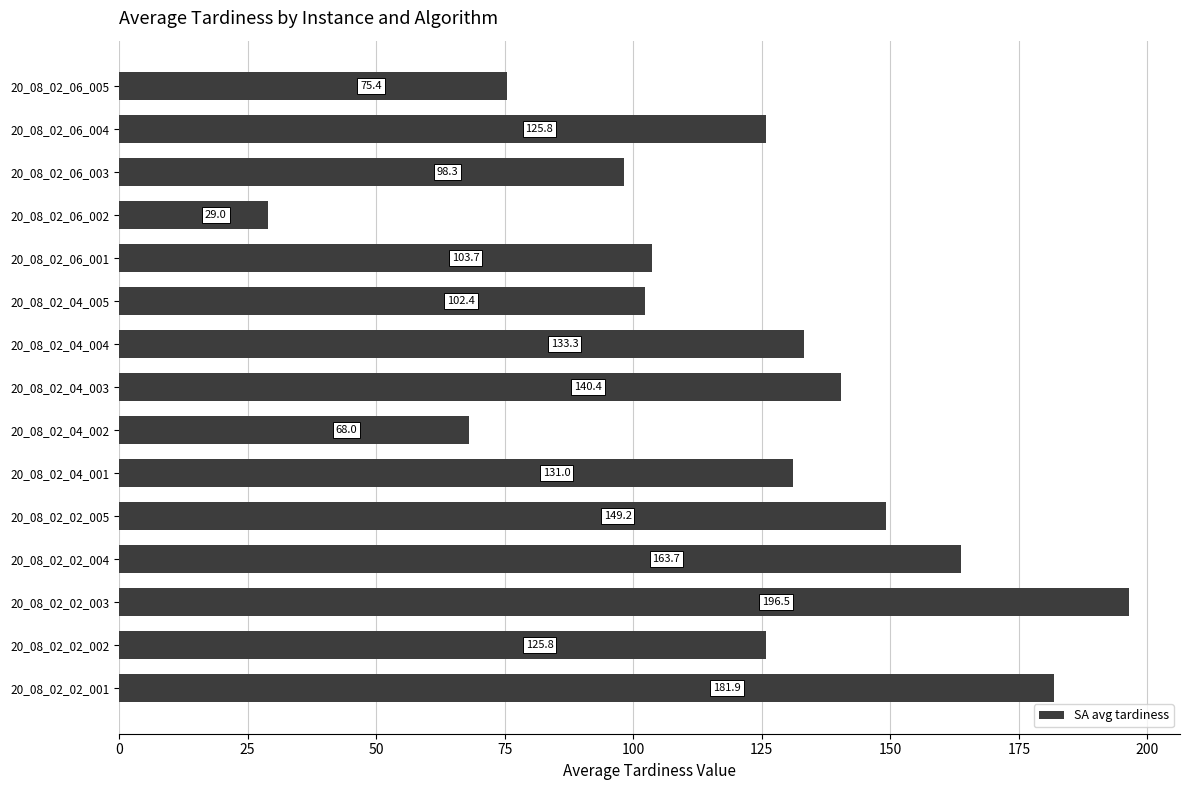

What is the sum of the values at 20_08_02_06_002 and 20_08_02_04_004?

162.3